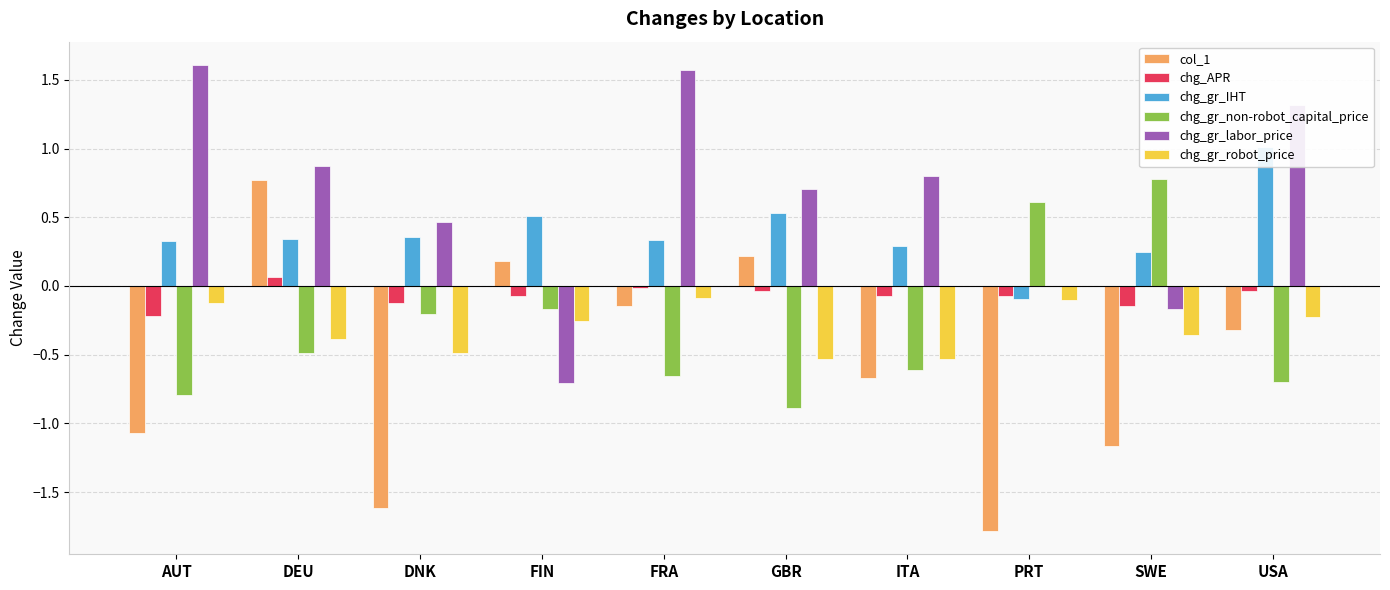

At SWE, list the series in order from smallest to largest.

col_1, chg_gr_robot_price, chg_gr_labor_price, chg_APR, chg_gr_IHT, chg_gr_non-robot_capital_price